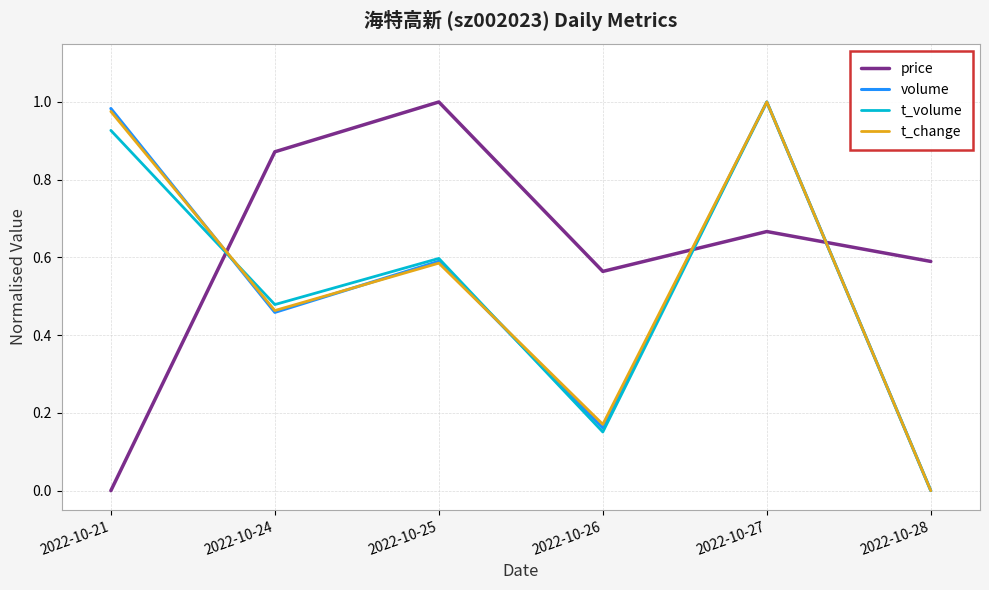

Where is the first local maximum for t_volume?

2022-10-25